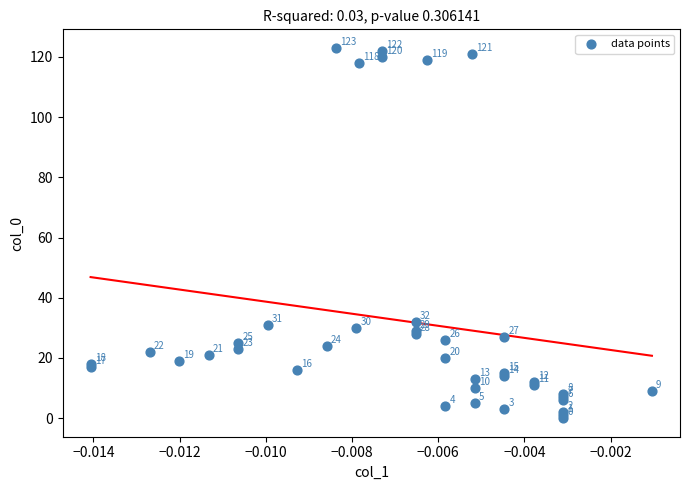

What Y value in the scatter plot is closest to 61?

32